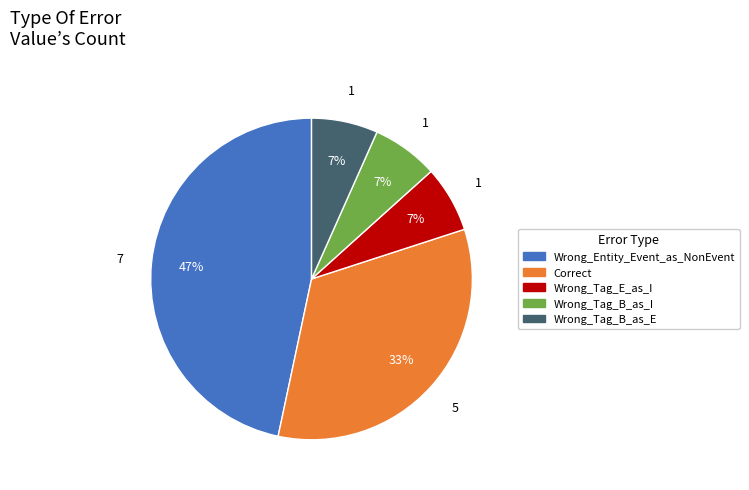

What is the ratio of the value at Wrong_Tag_E_as_I to the value at Correct?

0.2